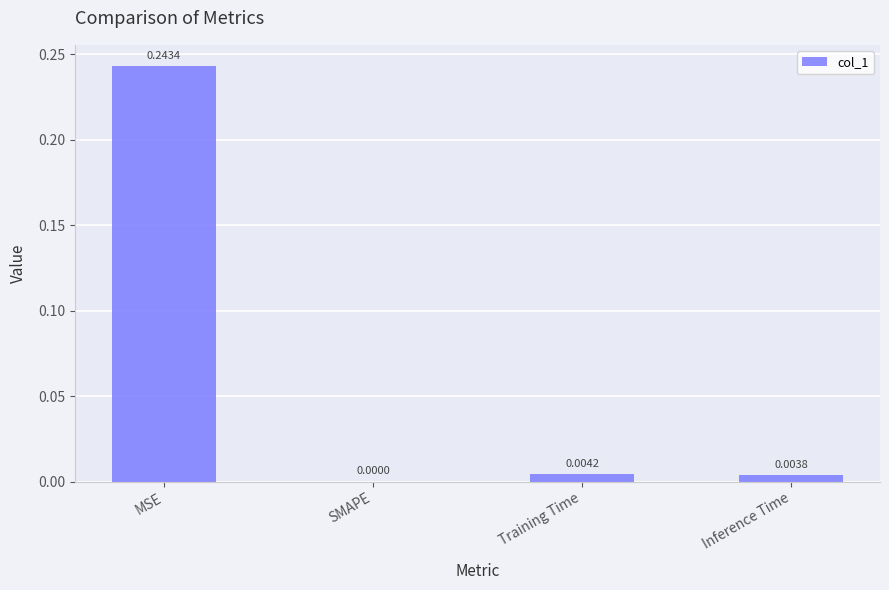

Which has a higher value, Training Time or MSE?

MSE